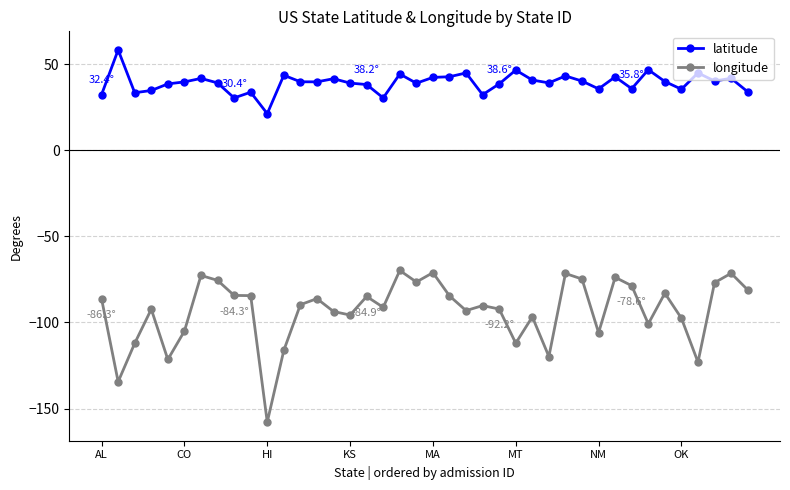

List the series in order of their peak value, highest first.

latitude, longitude